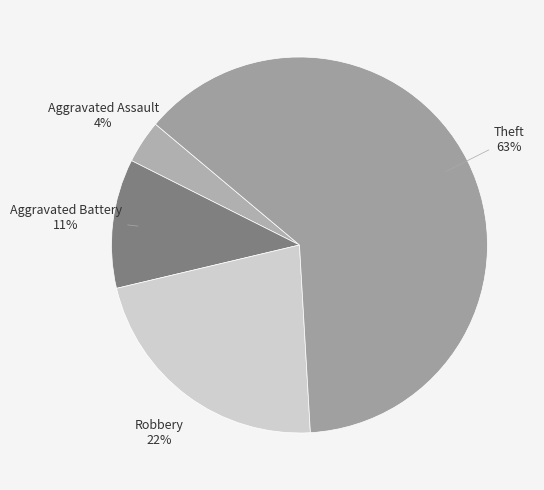

What is the ratio of the value at Theft to the value at Aggravated Battery?

5.7